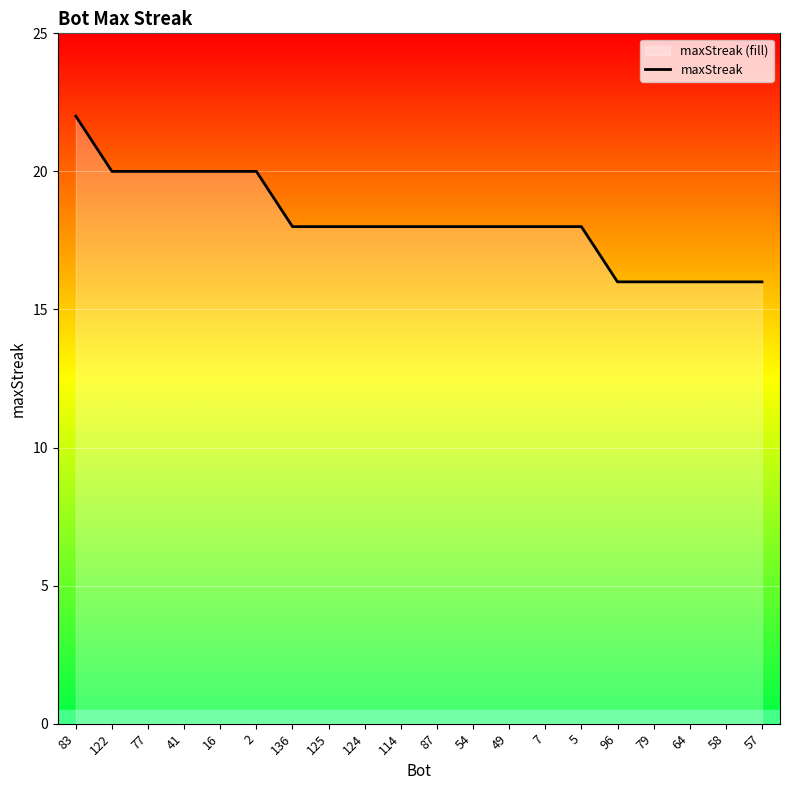

What is the approximate value at 2?

20